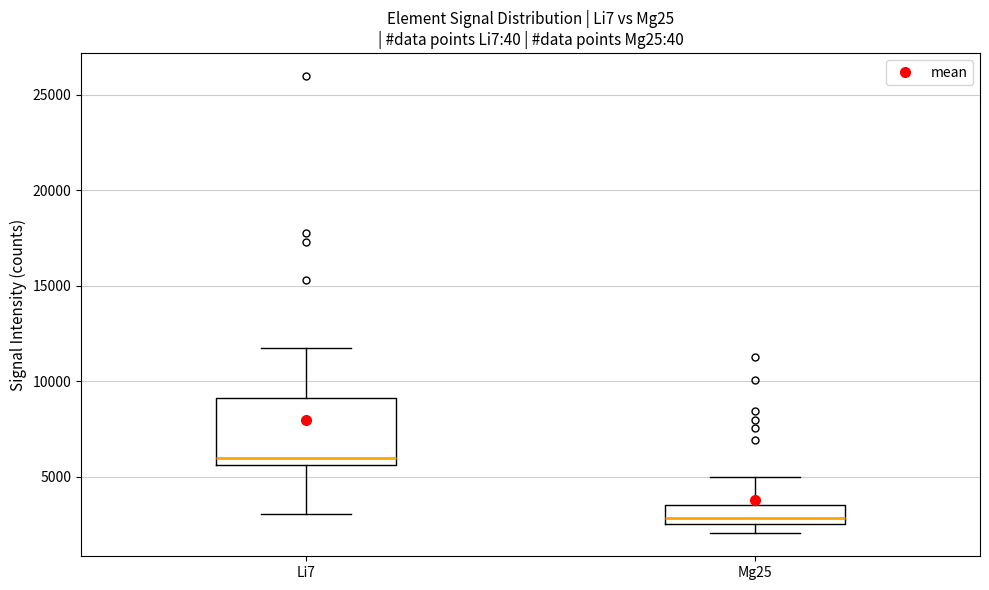

Which box has the lowest median line?

Mg25